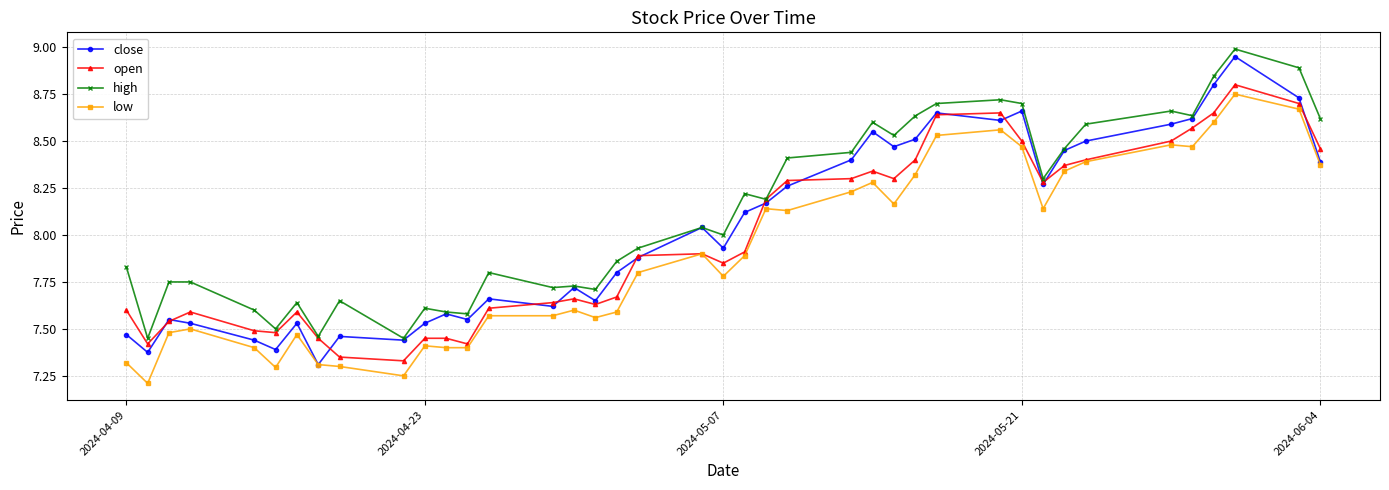

True or false: close has more than 0 points higher than both neighbors.

True